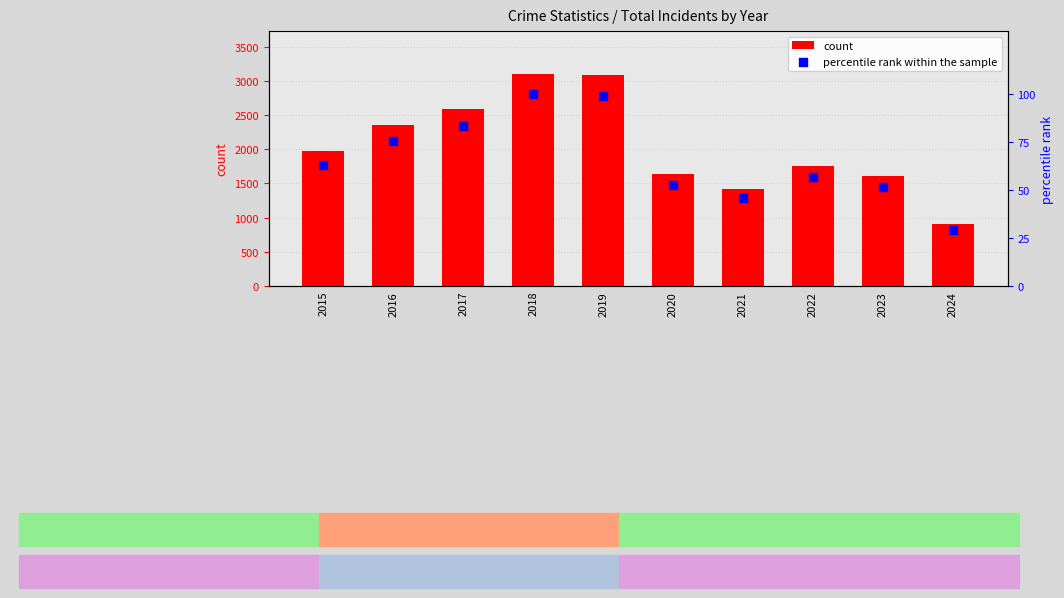

What is the total value across all series at 2023?

1662.9